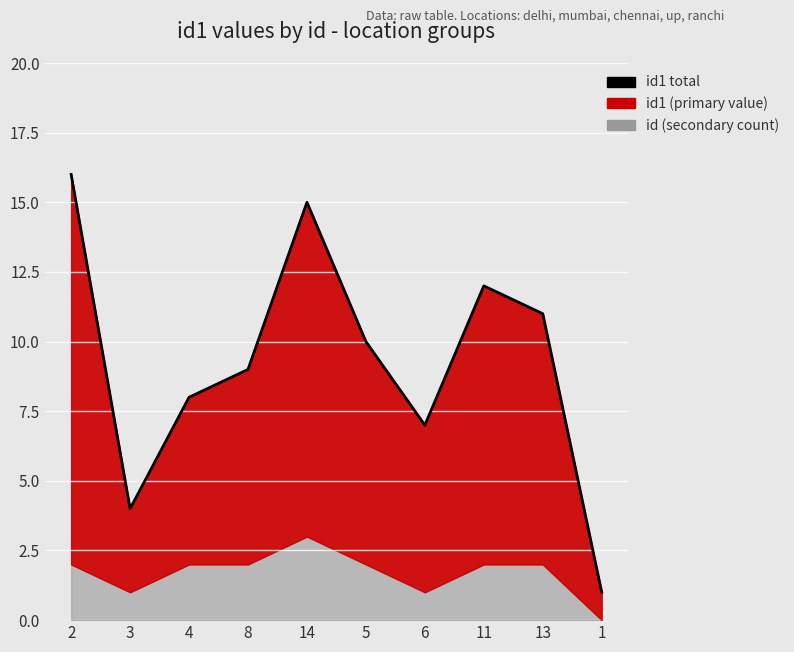

List the labels in order of value, smallest first.

1, 3, 6, 4, 8, 5, 13, 11, 14, 2